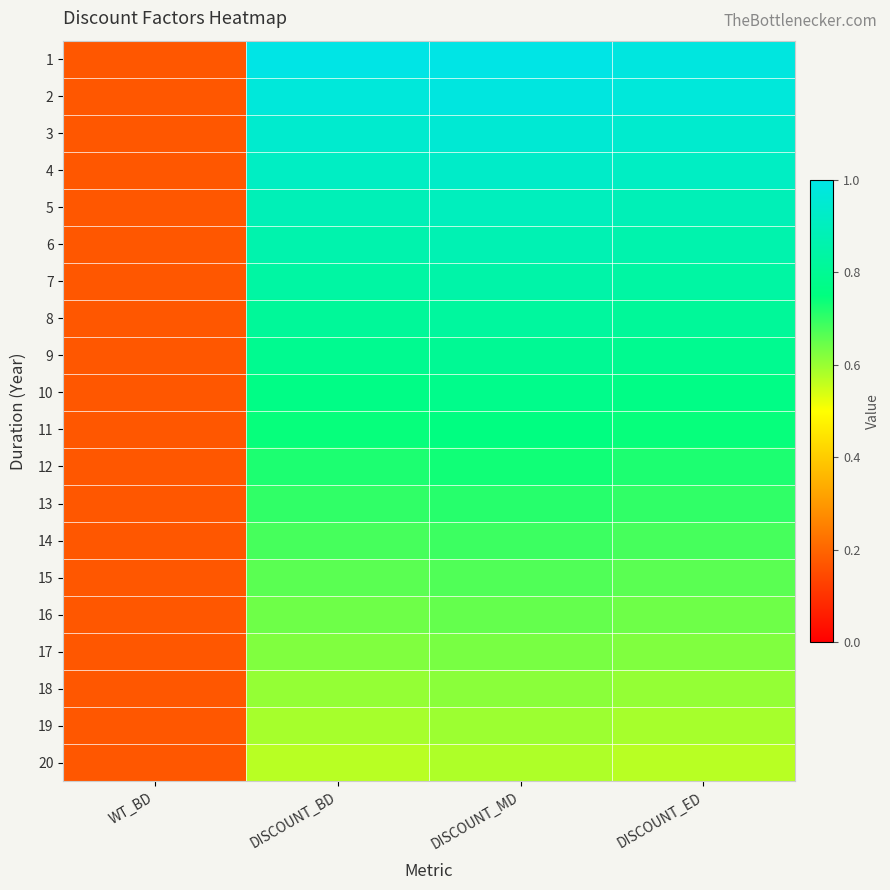

At which category is the sum across all series the highest?

DISCOUNT_MD